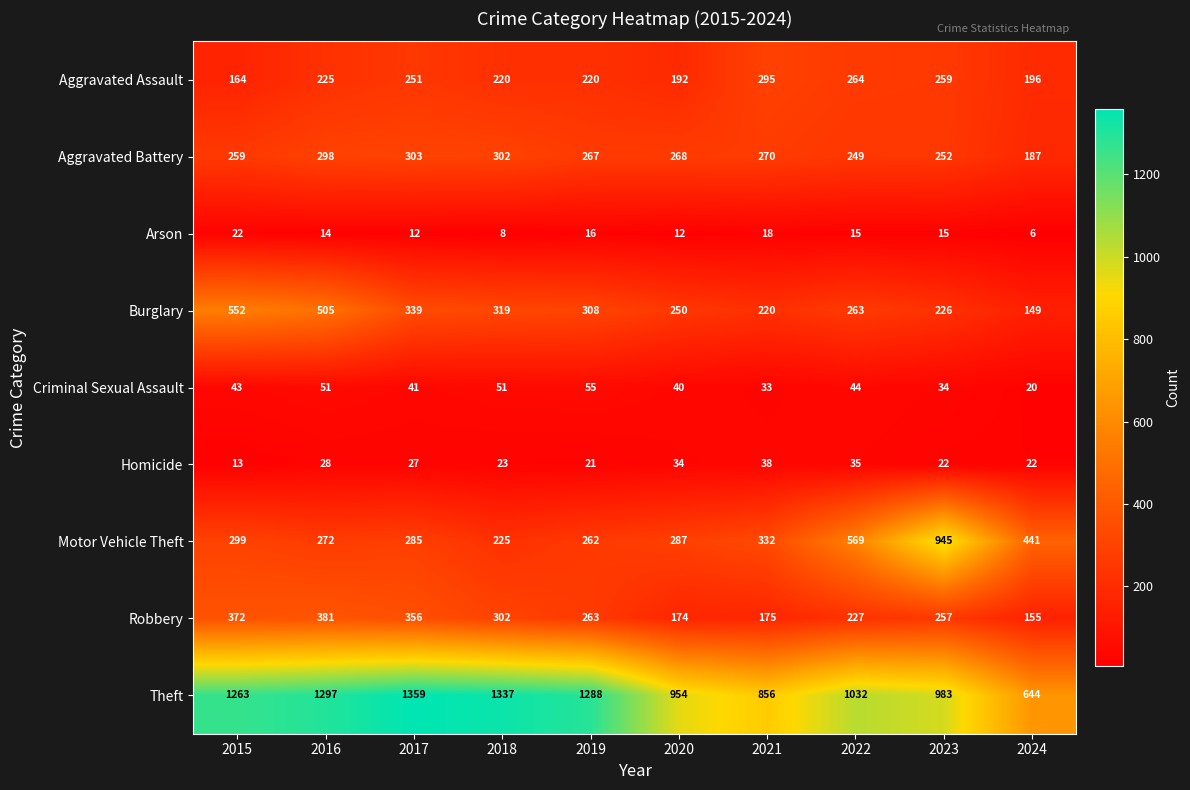

Which series has the widest spread of values?

Motor Vehicle Theft